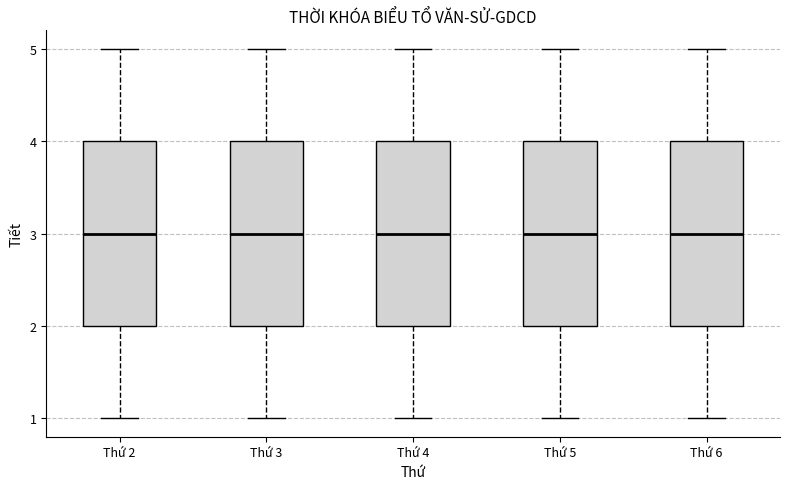

Where does the upper whisker of the box for Thứ 5 end on the y-axis? The values are not printed on the chart, so give them approximately, as read against the axis.

5